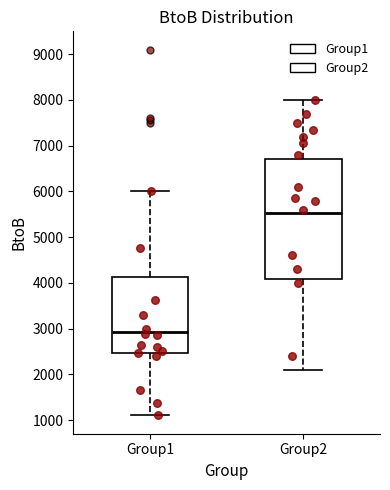

Which box has the highest median line?

Group2